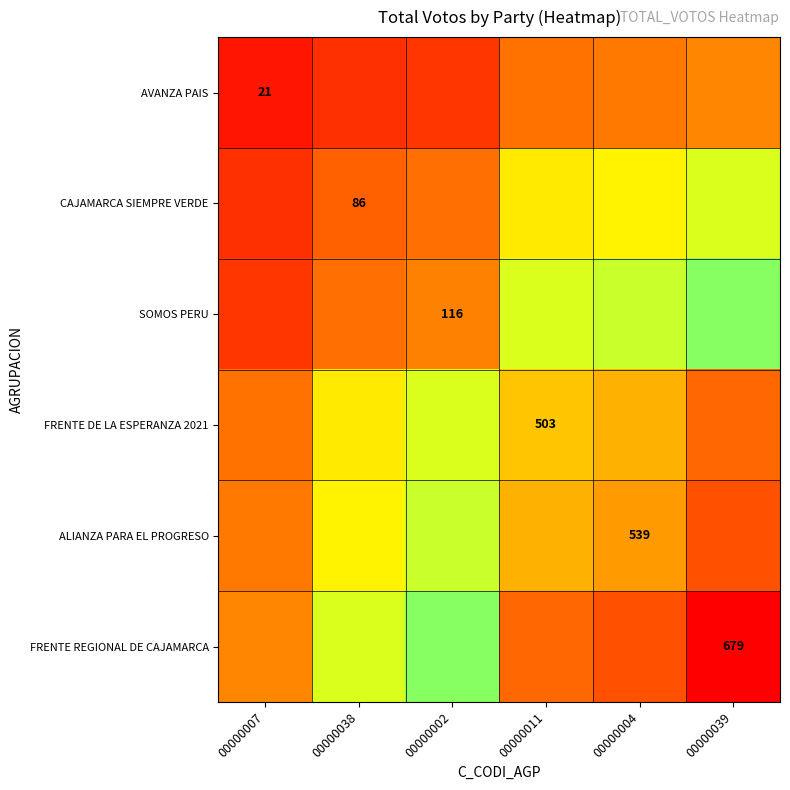

Is it true that FRENTE REGIONAL DE CAJAMARCA equals 0.1 at 00000007?

False